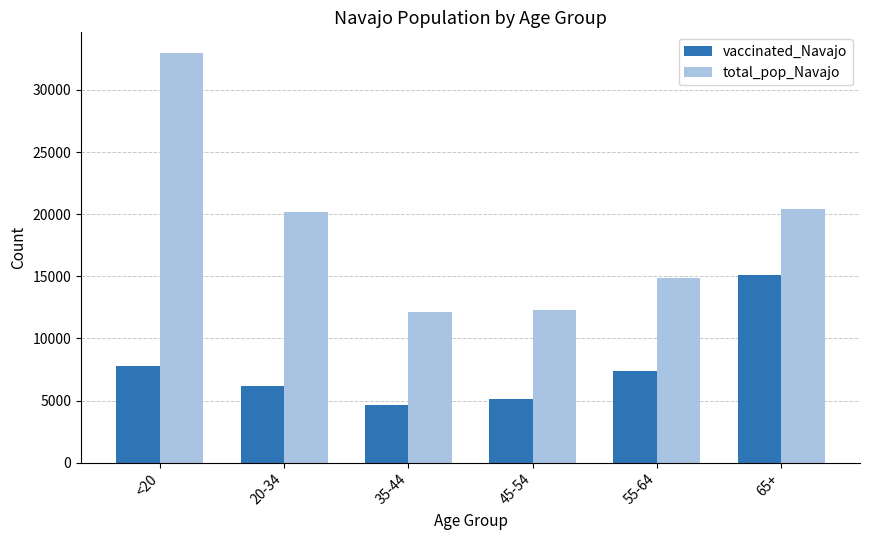

What is the minimum value shown in the chart?

4659